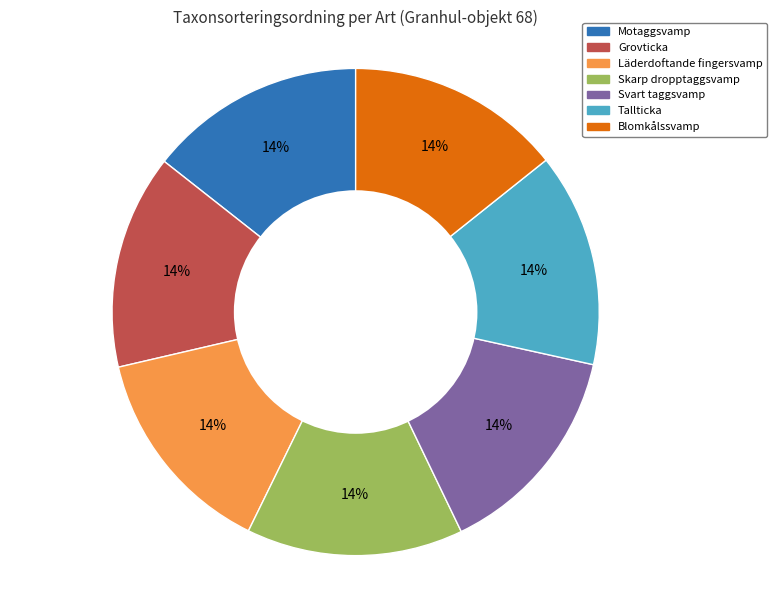

Approximately how many times larger is the value at Tallticka compared to Läderdoftande fingersvamp?

1.0